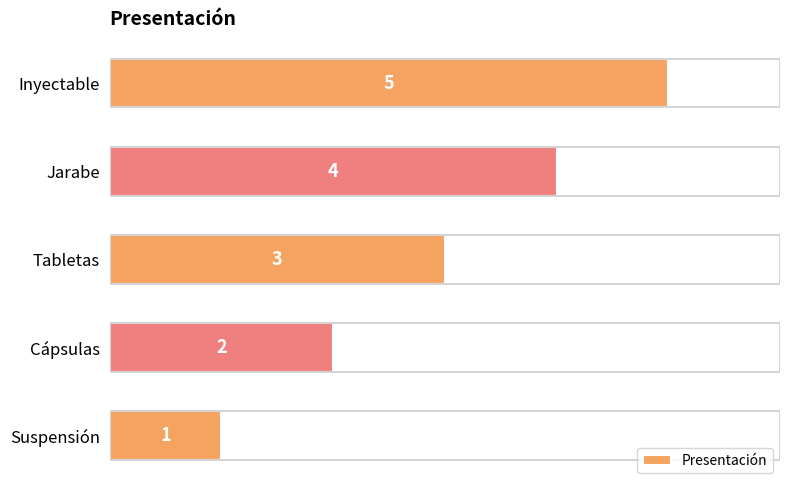

At which label is the value closest to 3?

Tabletas